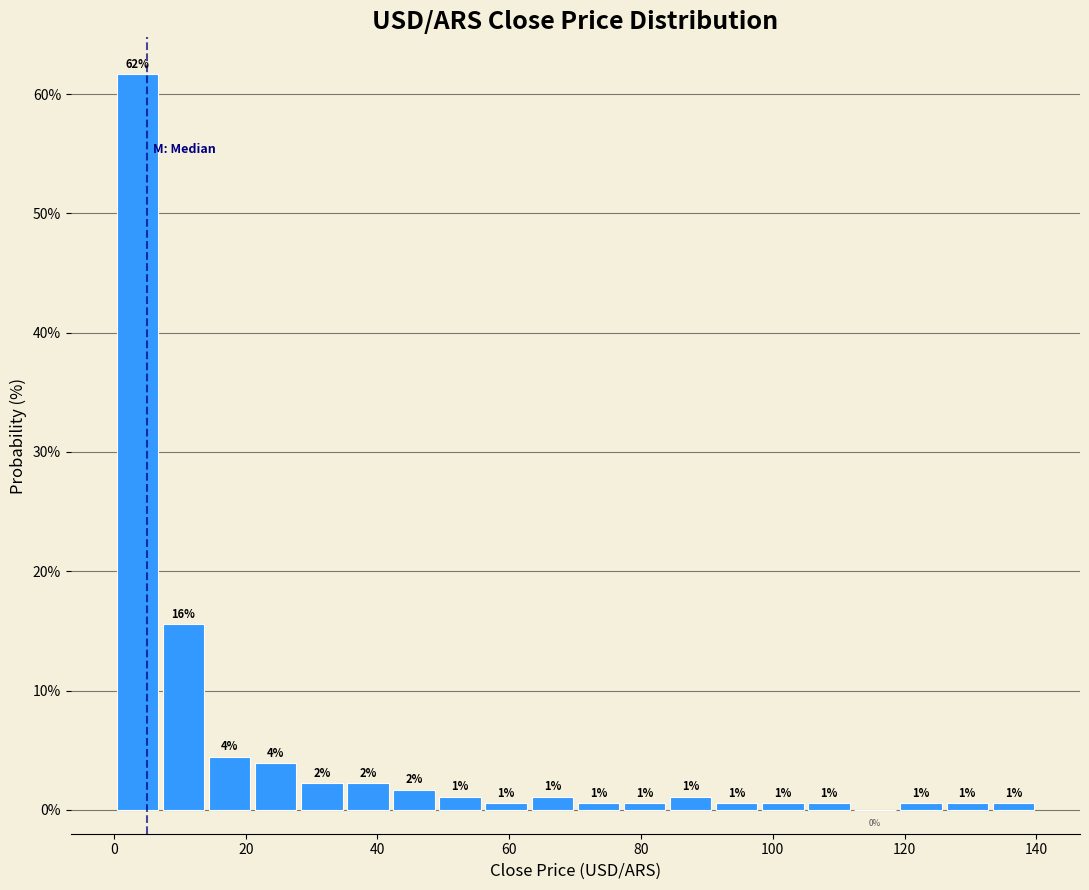

Around what value on the x-axis is the tallest bar? Give the approximate position of its centre, as read against the axis.

4